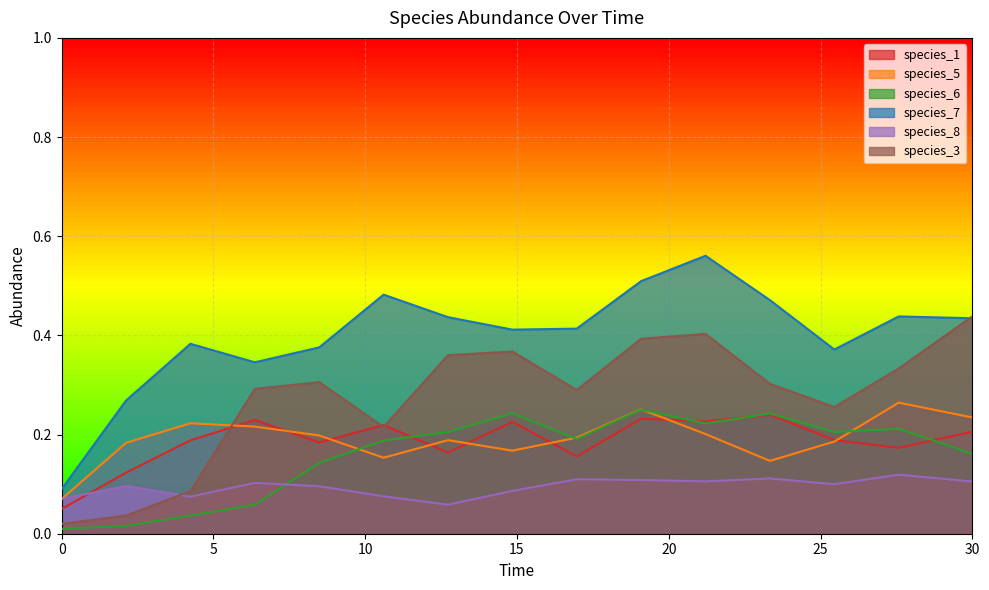

In species_1, how many points are lower than both neighbors (excluding endpoints)?

5